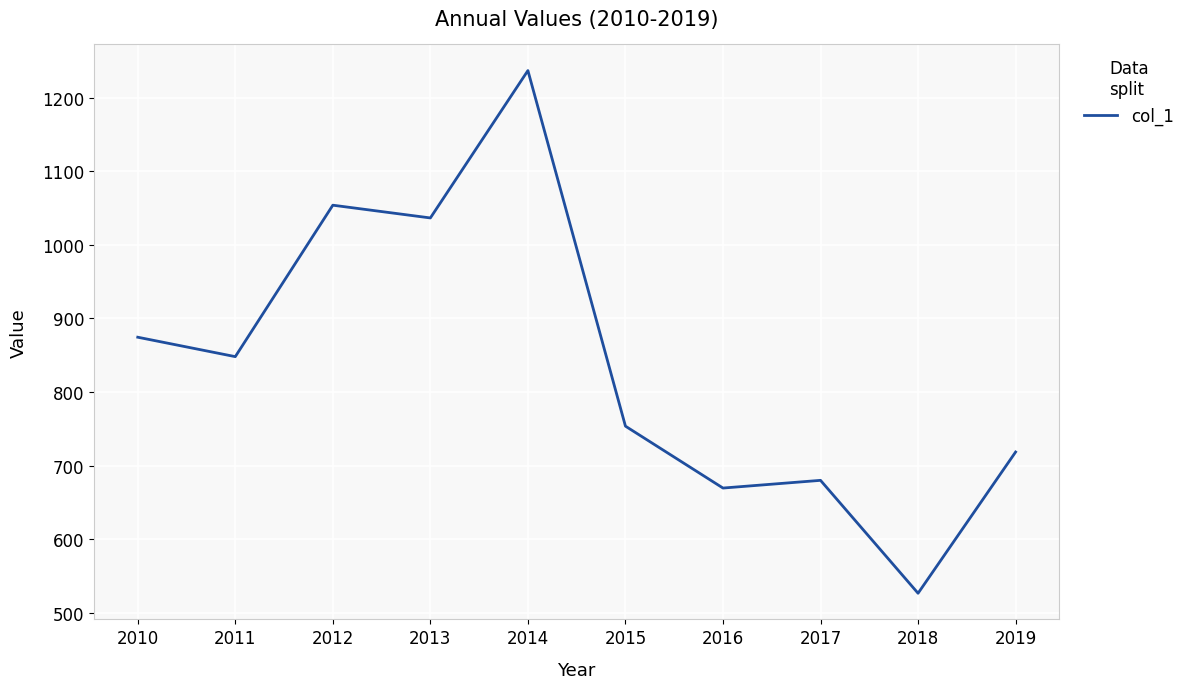

How many values are below 848?

5